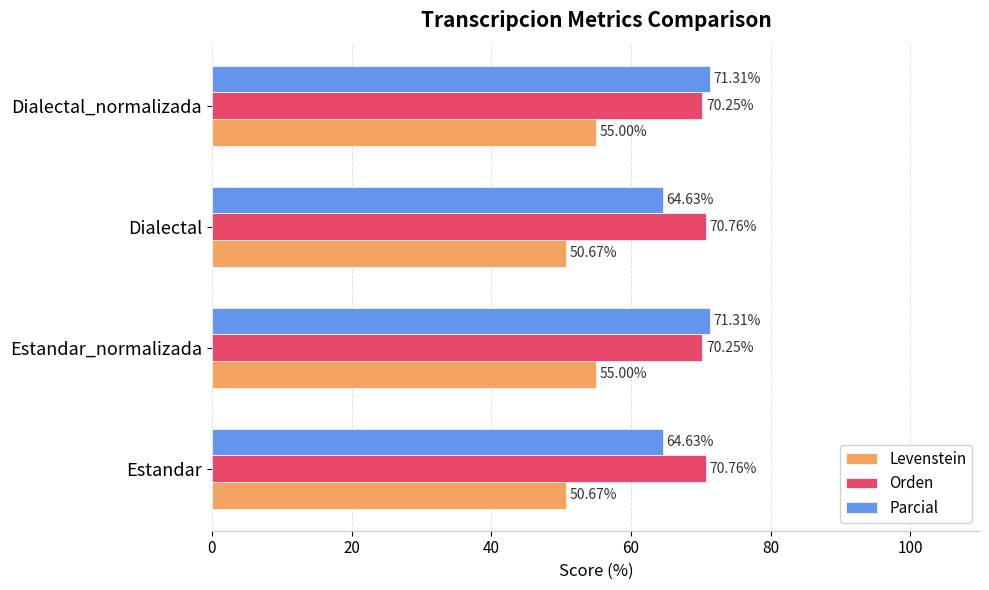

Which series has the widest spread of values?

Parcial